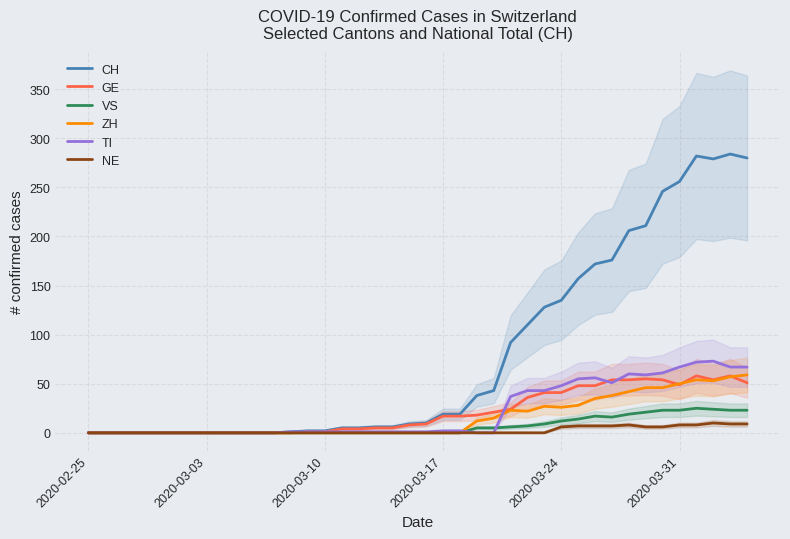

Which series has the largest total across all categories?

CH